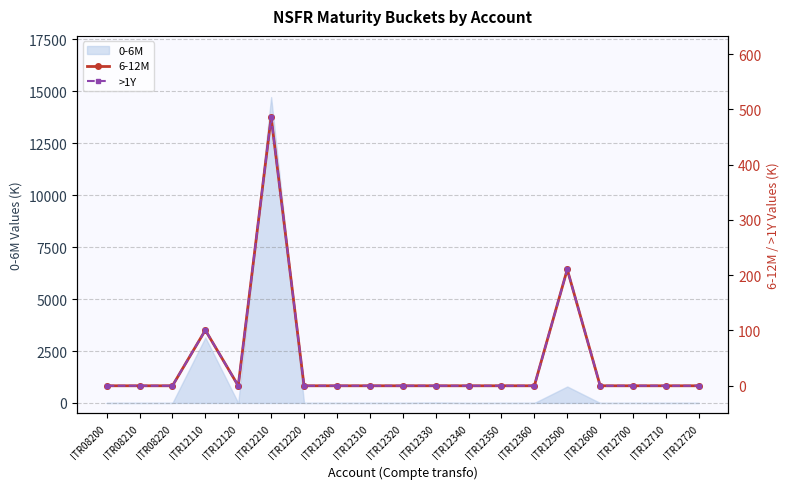

At which label does 6-12M reach its minimum?

ITR08200